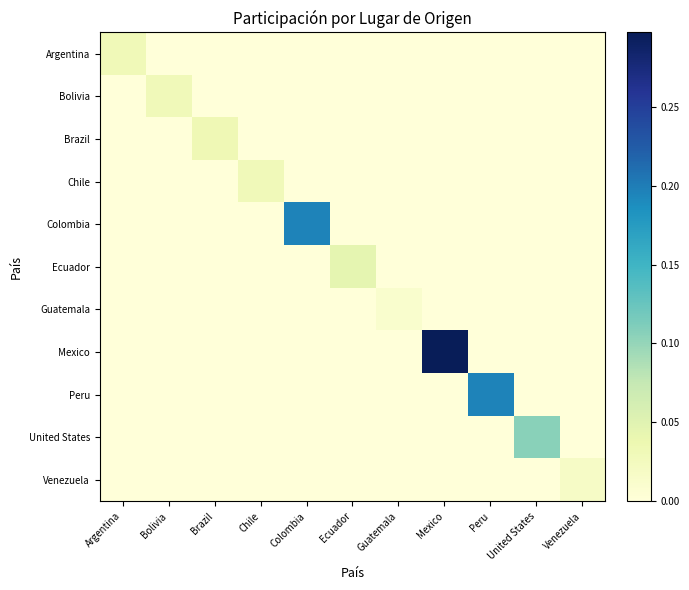

At which category does the chart reach its minimum across all series?

Bolivia